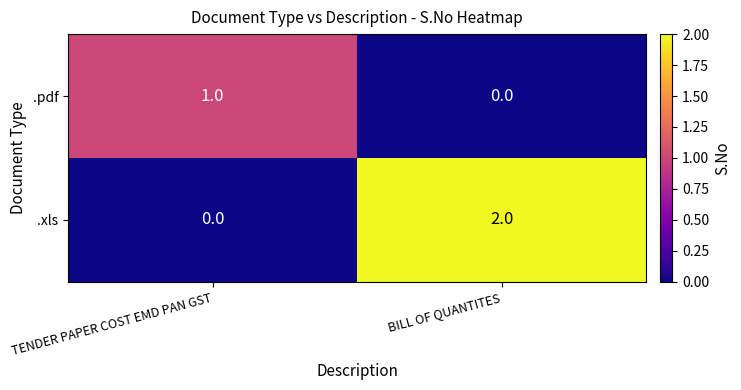

Reading left to right, list all the values displayed in this chart.

.pdf: 1	0
.xls: 0	2